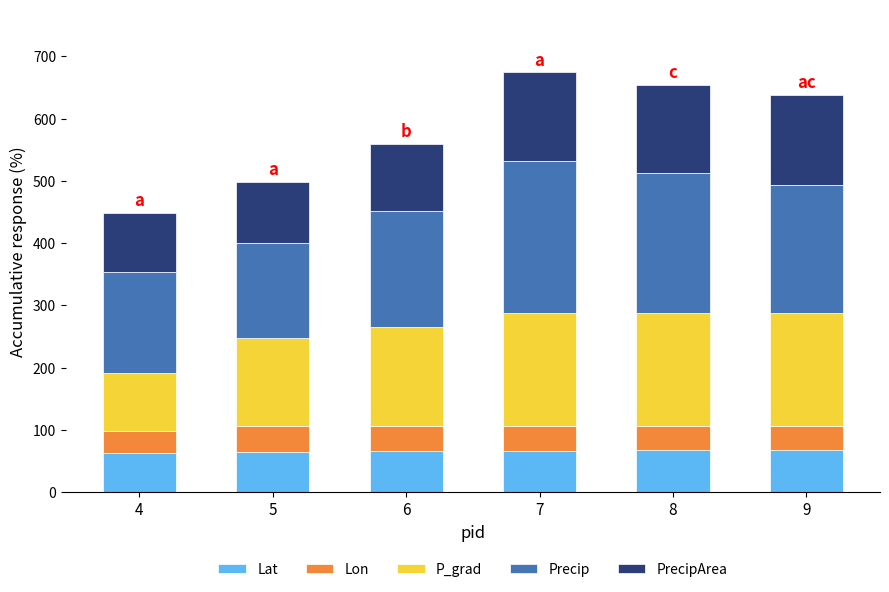

What is the minimum value for Lat?

63.3